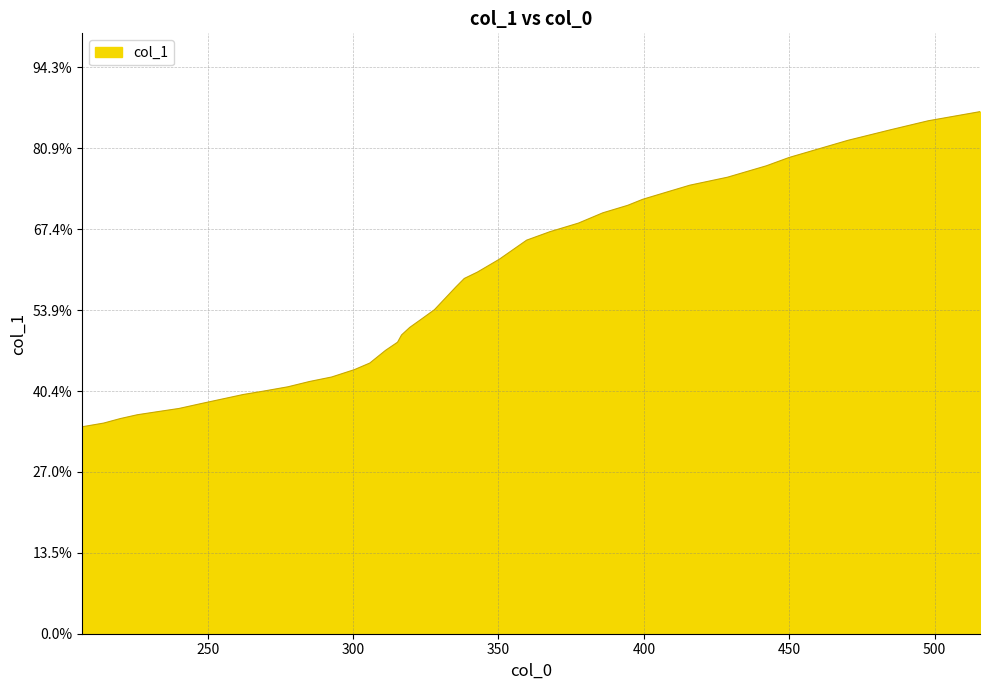

Is this an area chart (filled region under the line)?

Yes